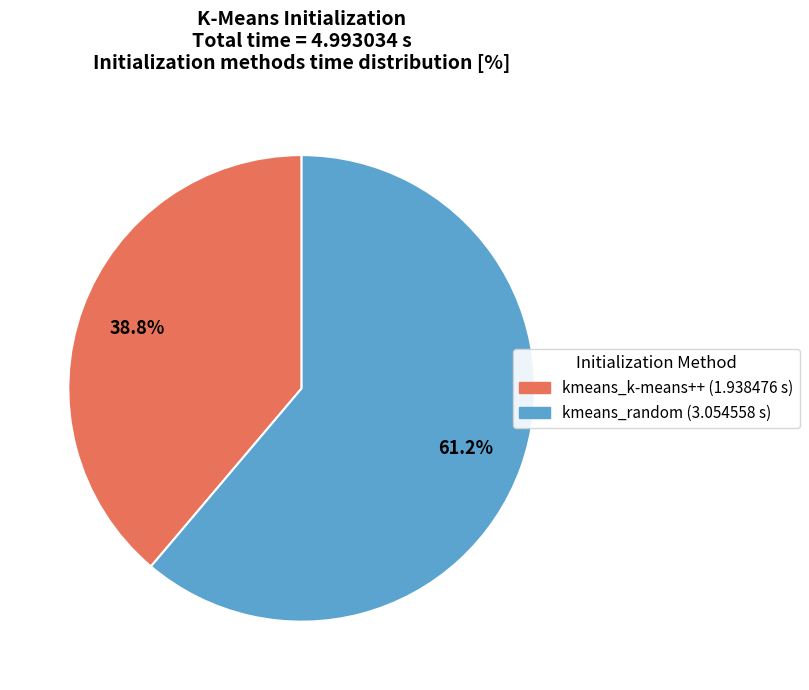

The kmeans_k-means++ slice represents 27% of the pie. True or false?

False